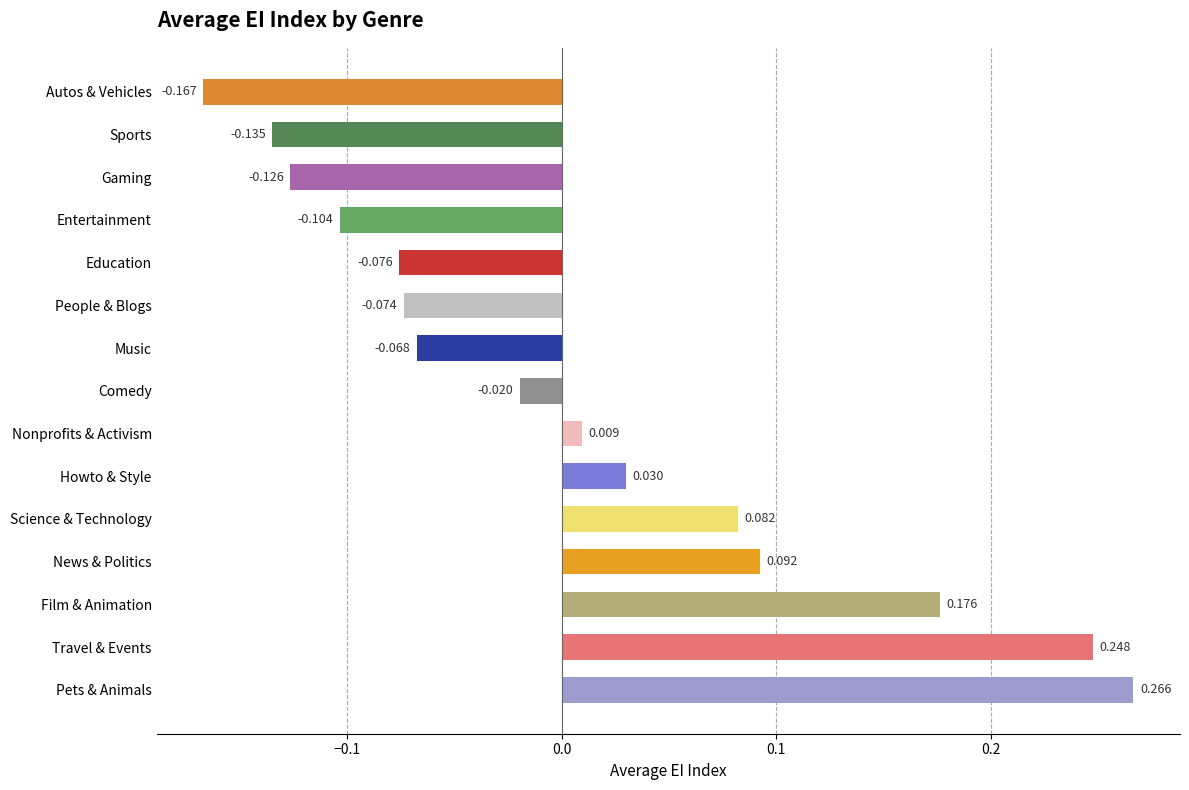

Which has a higher value, Comedy or Travel & Events?

Travel & Events